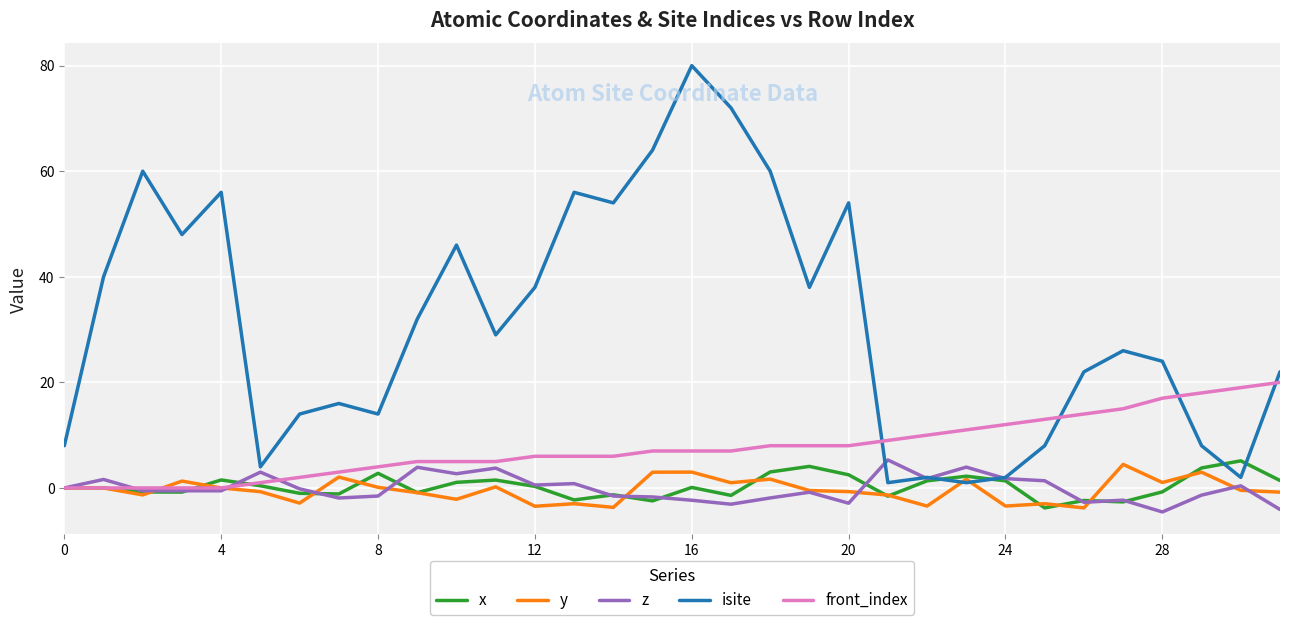

Which series has the largest range (max minus min)?

isite